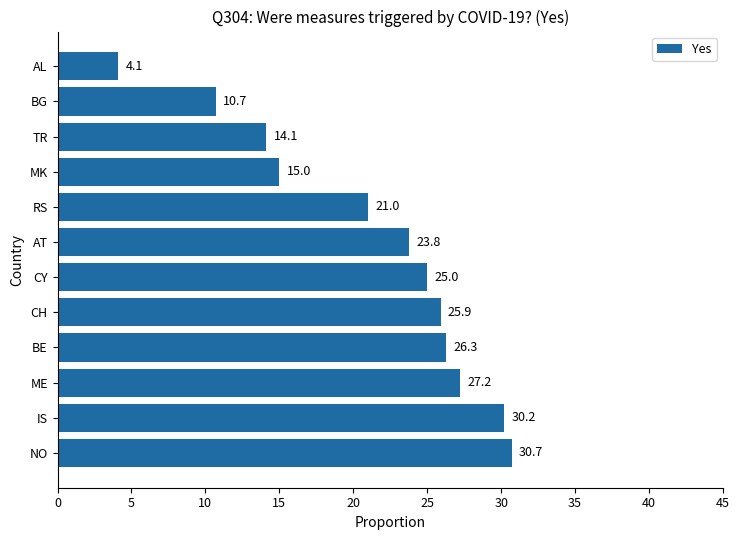

List the labels in order of value, largest first.

NO, IS, ME, BE, CH, CY, AT, RS, MK, TR, BG, AL